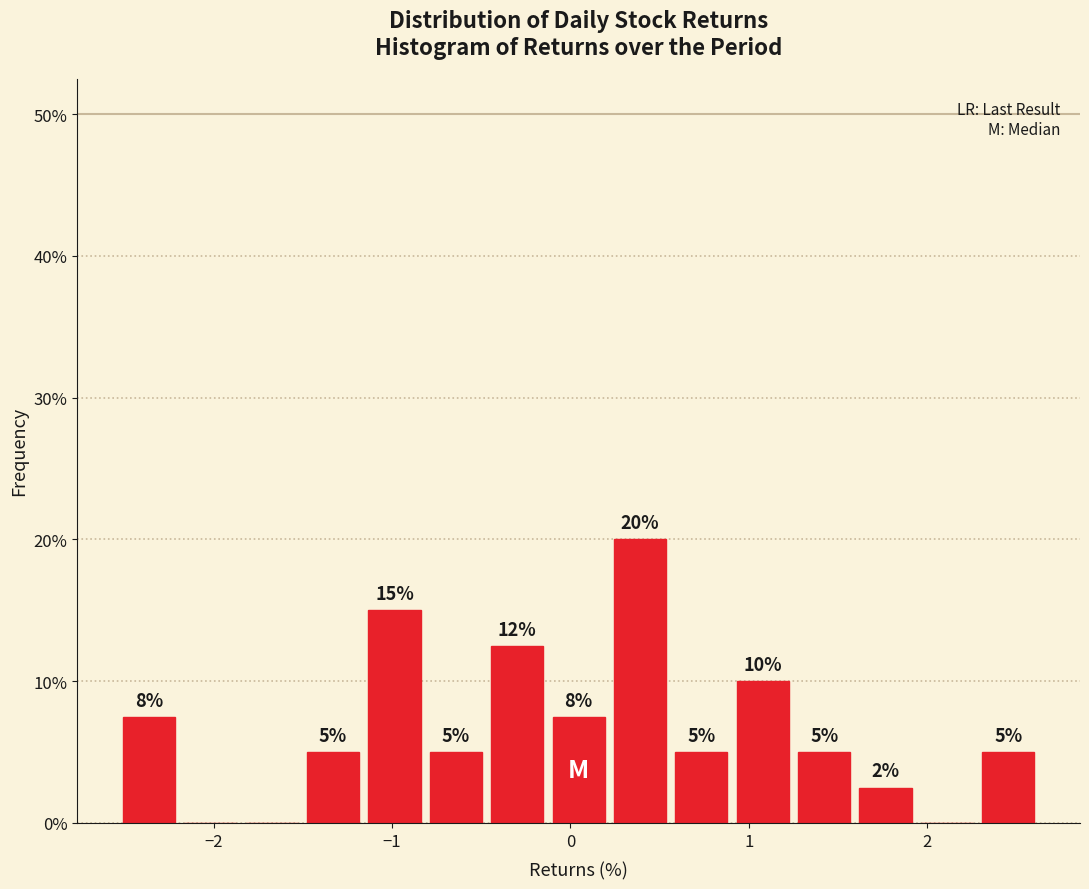

Read against the x-axis, roughly where is the centre of the tallest bar?

0.4